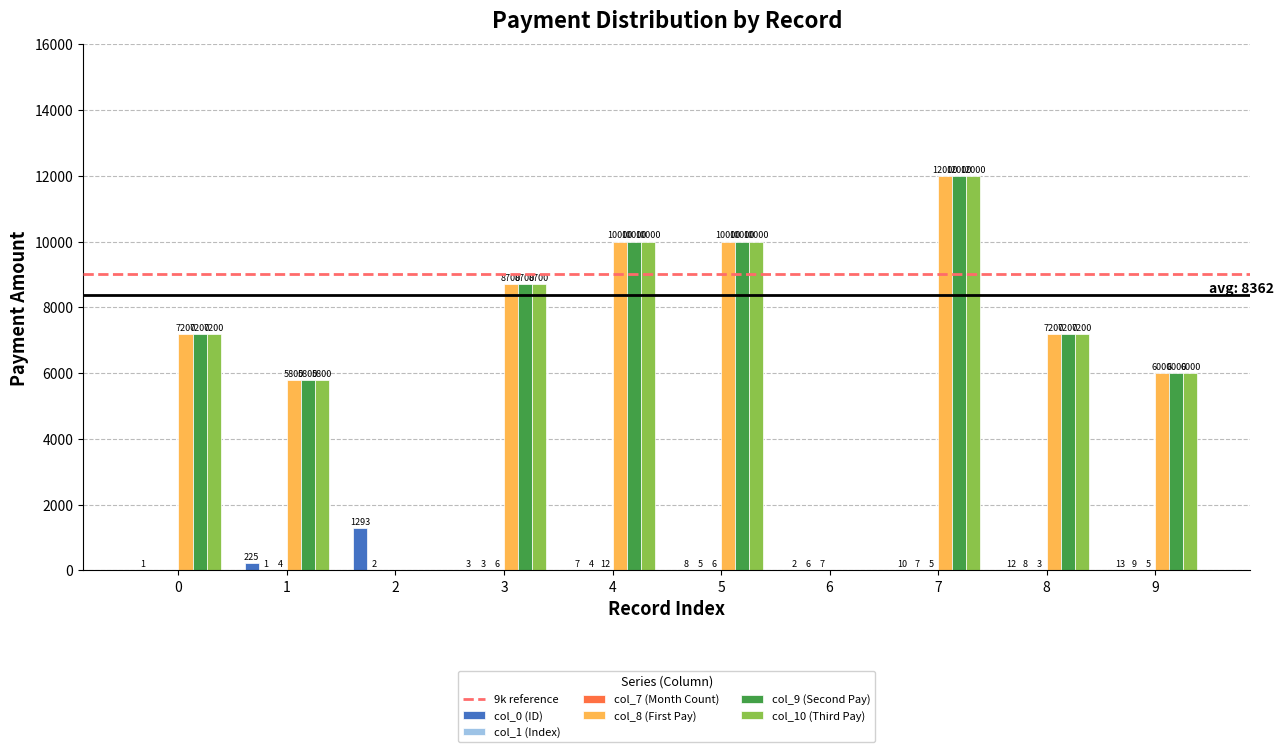

At which label is col_10 (Third Pay) closest to 6000?

9